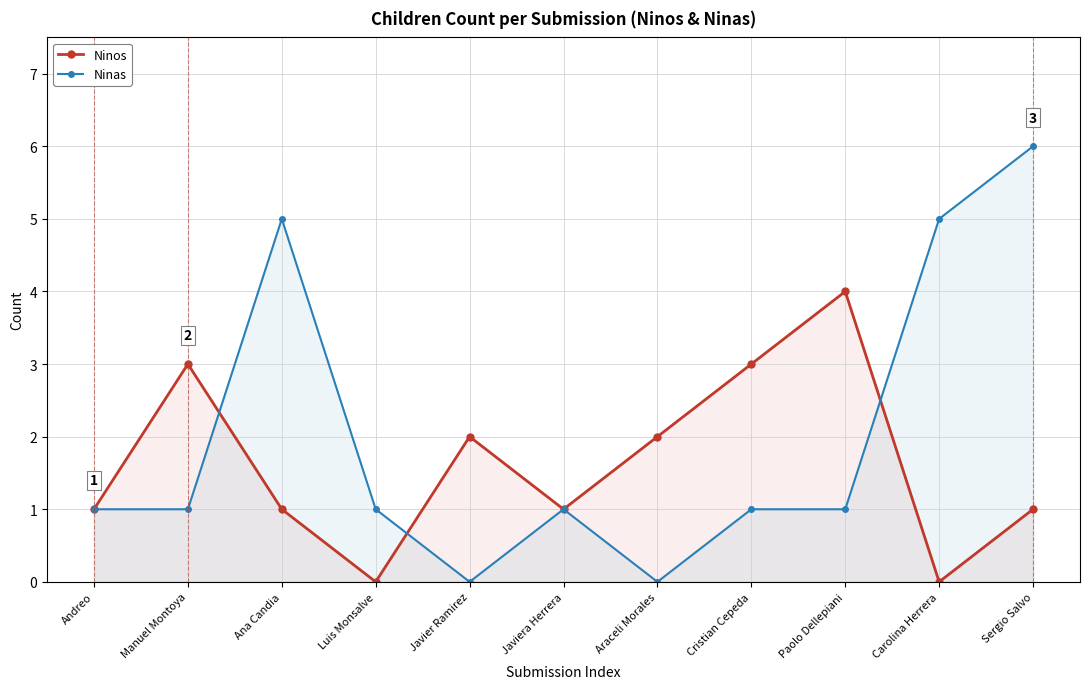

At which category does Ninas reach its first local peak?

Ana Candia